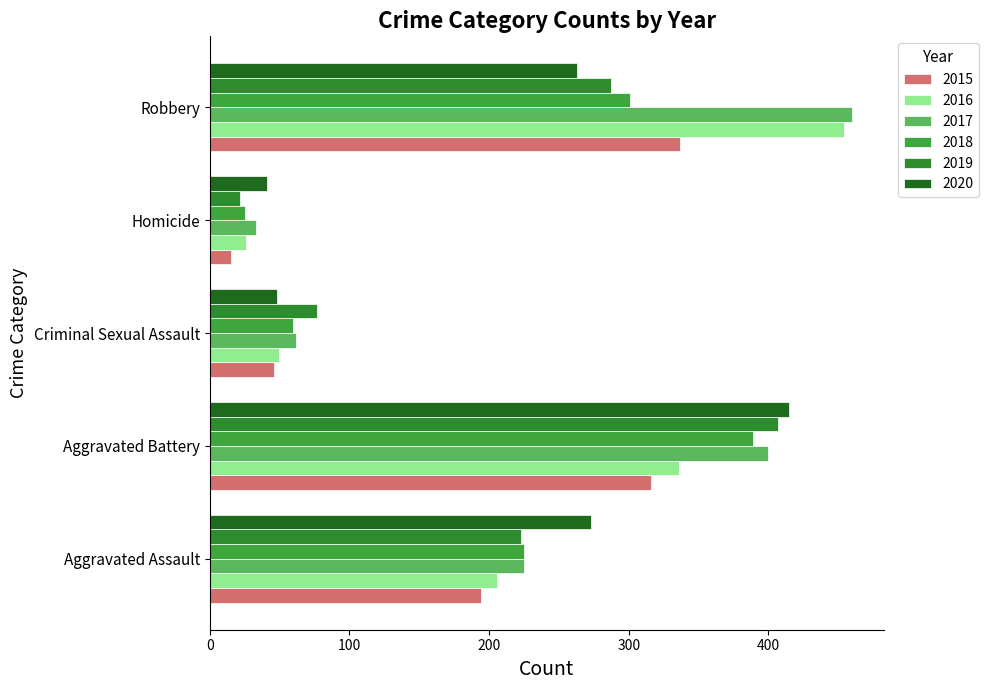

Rank the categories by 2020 value from lowest to highest.

Homicide, Criminal Sexual Assault, Robbery, Aggravated Assault, Aggravated Battery